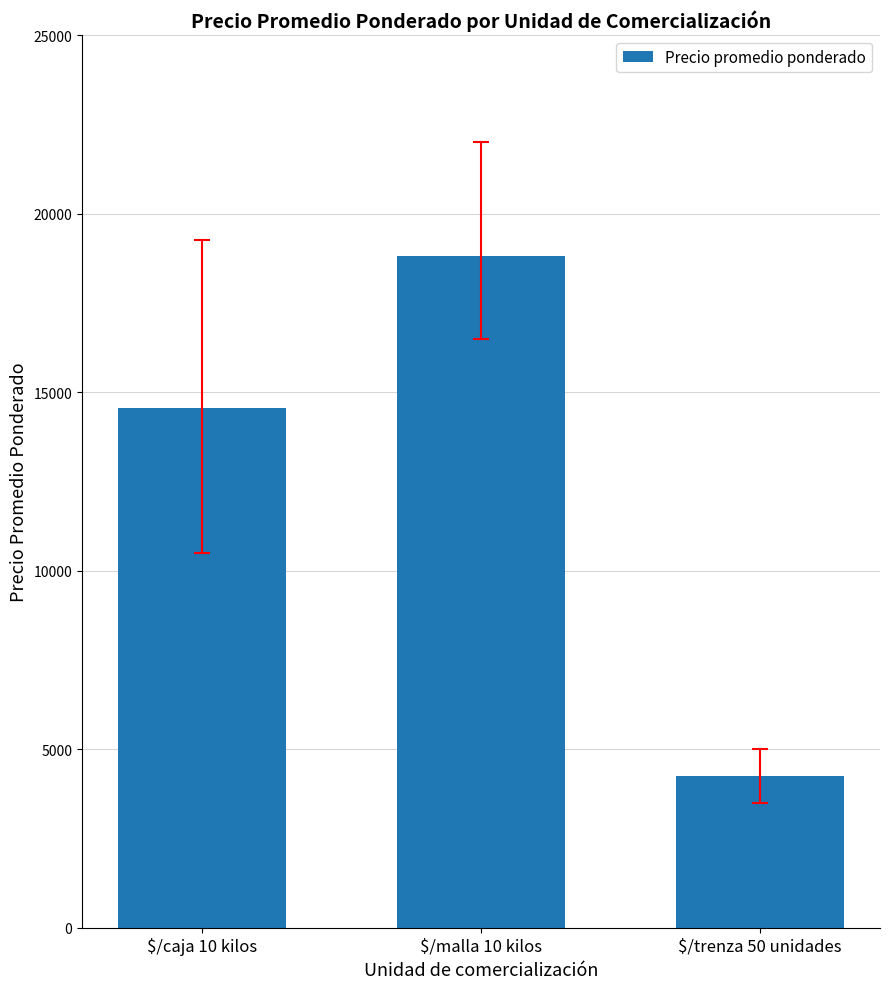

The chart shows a value of 22394.7 at $/caja 10 kilos. True or false?

False